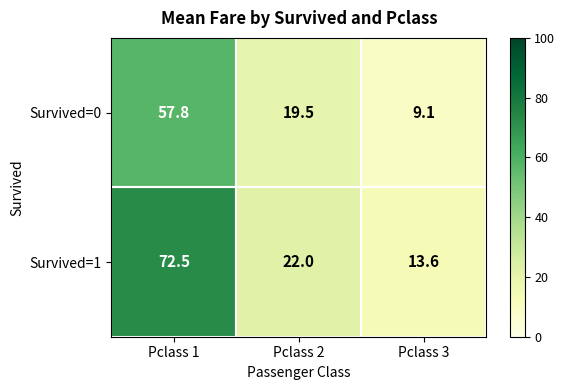

List the series in order of their peak value, lowest first.

Survived=0, Survived=1